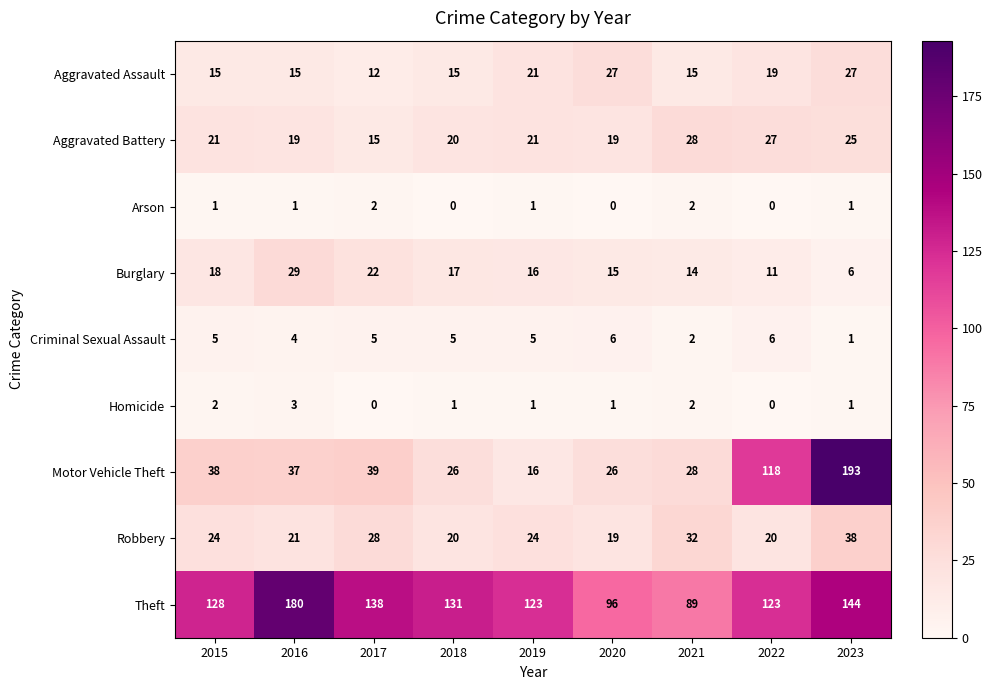

At which label does Homicide first exceed 1?

2015